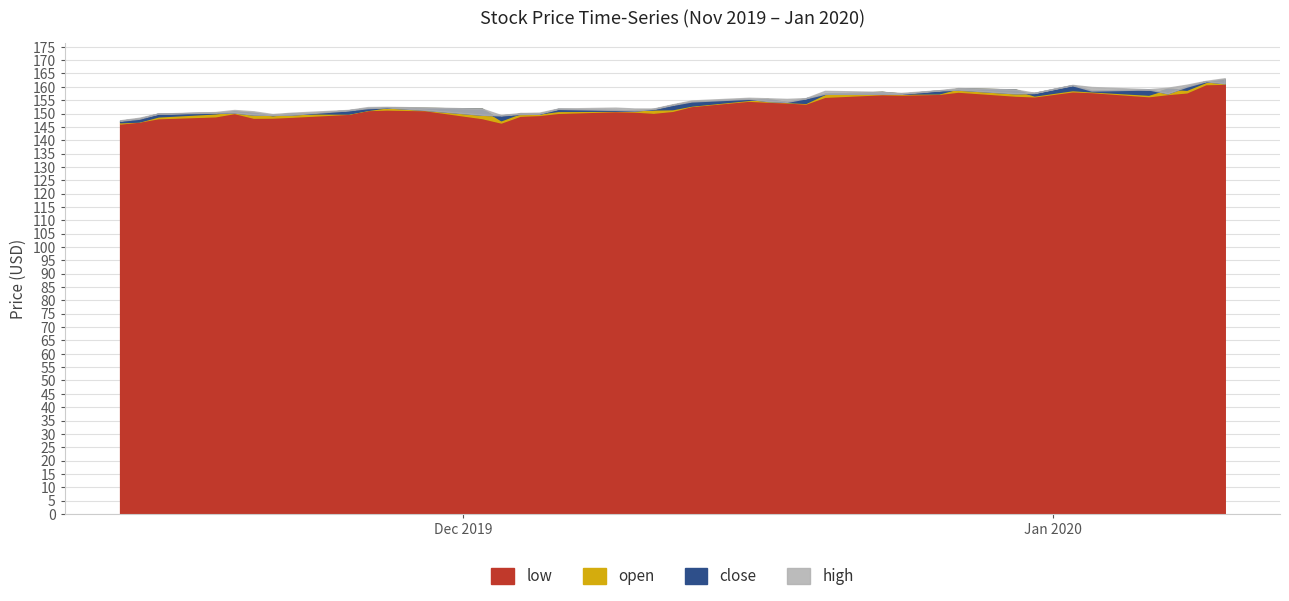

Rank the categories by low value from lowest to highest.

0, 13, 1, 2, 12, 5, 6, 7, 3, 14, 15, 8, 4, 16, 19, 18, 17, 20, 11, 9, 10, 21, 25, 24, 23, 22, 26, 32, 35, 31, 28, 27, 36, 29, 37, 34, 30, 33, 38, 39